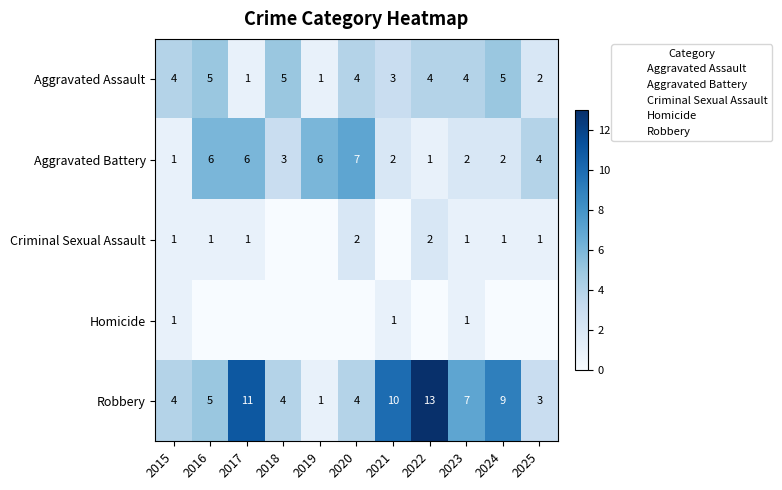

Is the value of Homicide at 2025 greater than the value of Robbery at 2016?

No